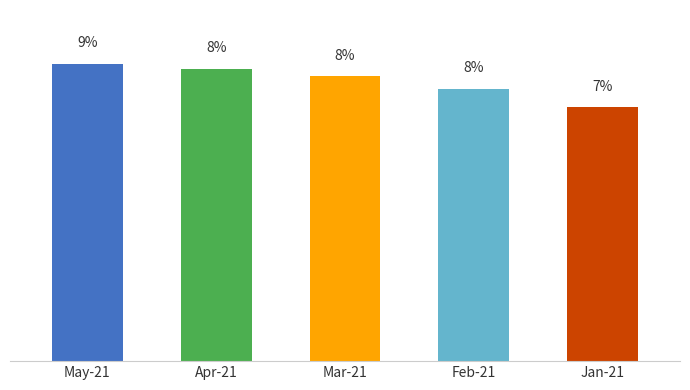

Reading left to right, transcribe all the data shown in this chart.

8.6	8.5	8.2	7.9	7.3